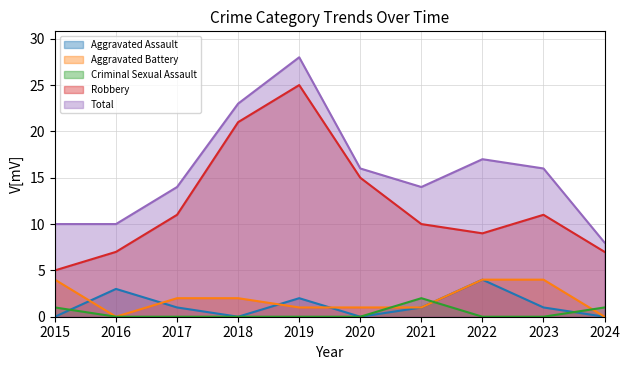

What are all the series names shown in the legend?

Aggravated Assault, Aggravated Battery, Criminal Sexual Assault, Robbery, Total